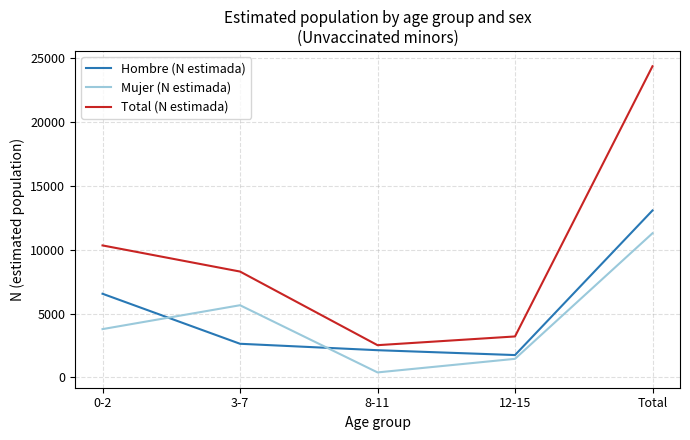

The value of Mujer (N estimada) at 8-11 is 394. True or false?

True